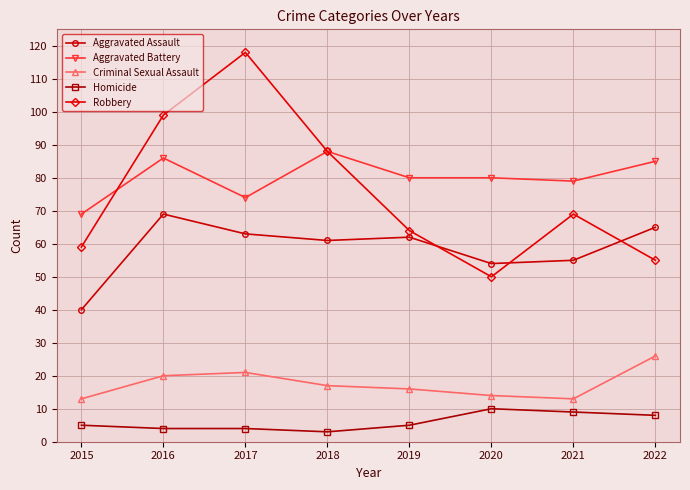

At which category does the chart reach its peak across all series?

2017